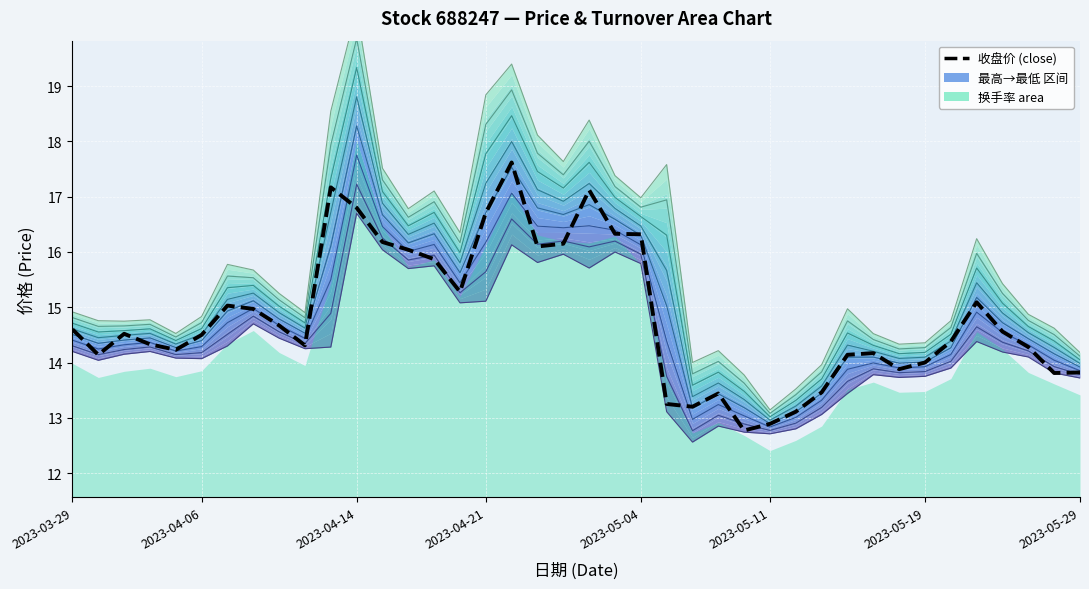

The chart shows a value of 22.6 at 2023-05-04. True or false?

False